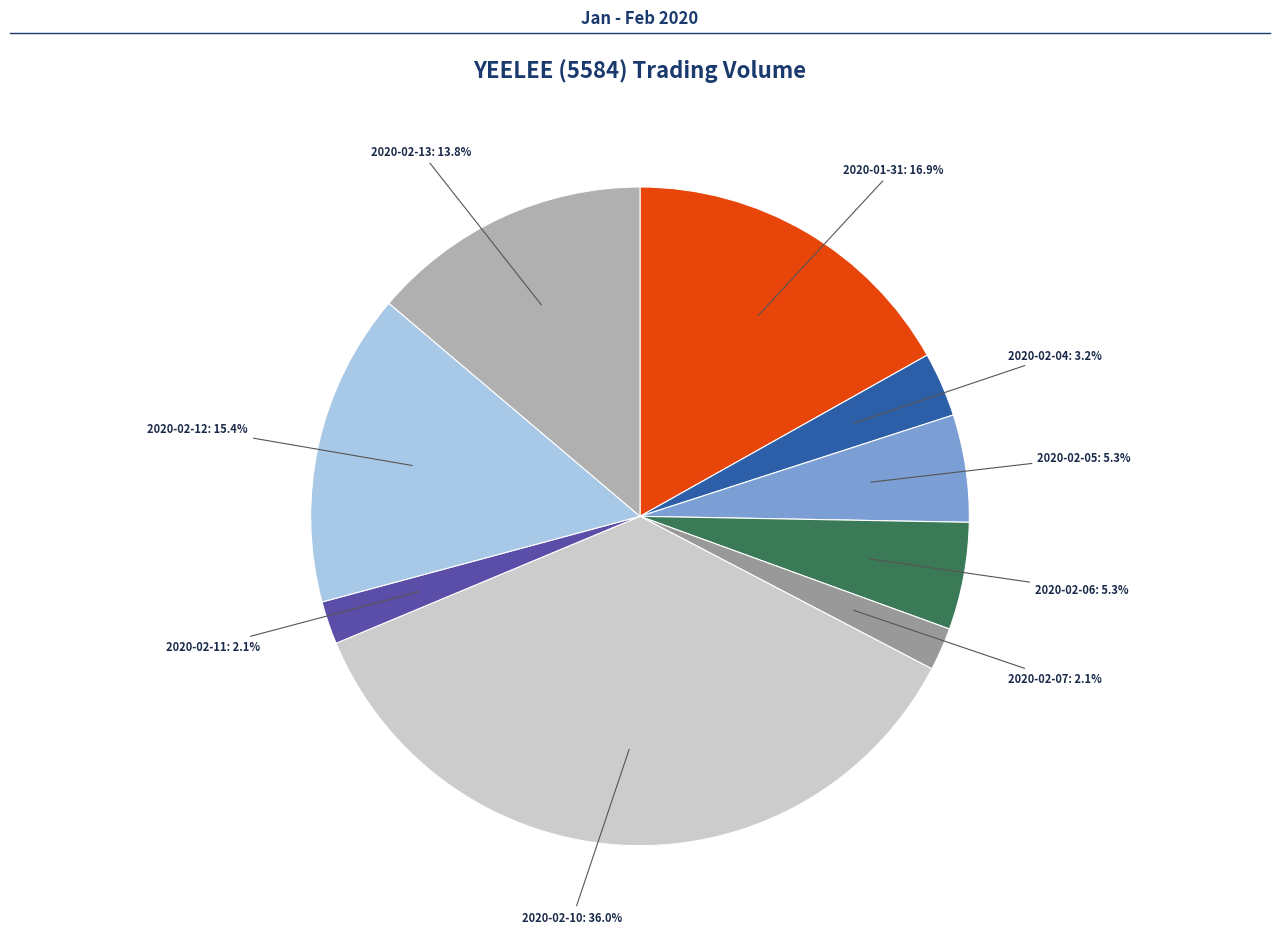

What is the total percentage of 2020-02-11 and 2020-02-07?

4.2%